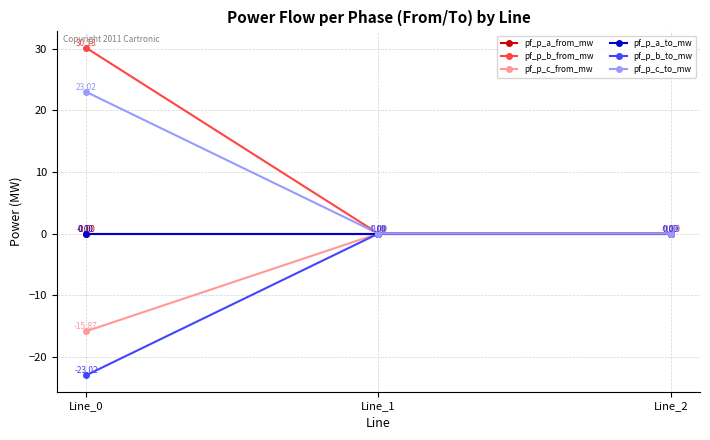

What is the sum of the pf_p_b_to_mw values at Line_1 and Line_0?

-23.0